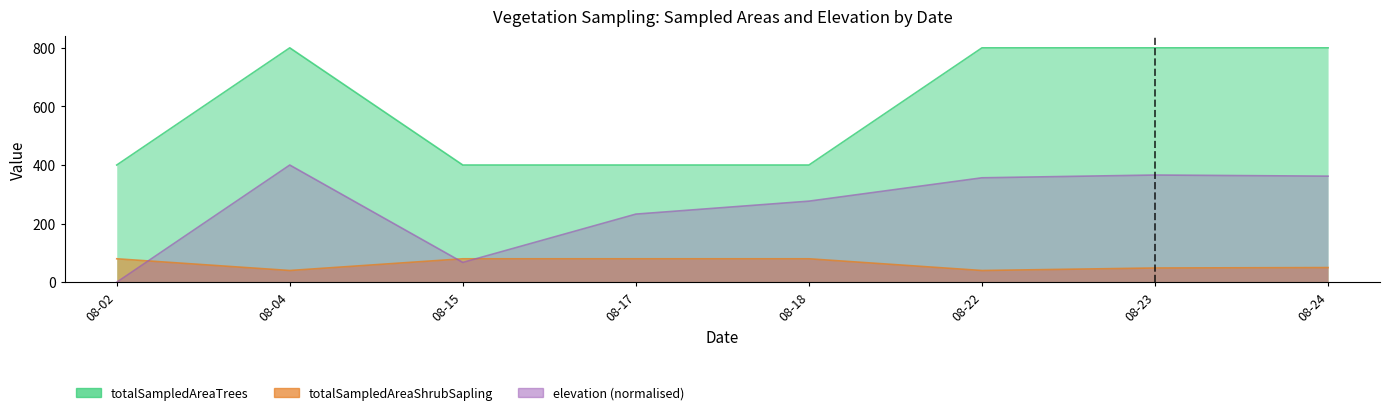

Which category has the highest value across all series?

2016-08-04